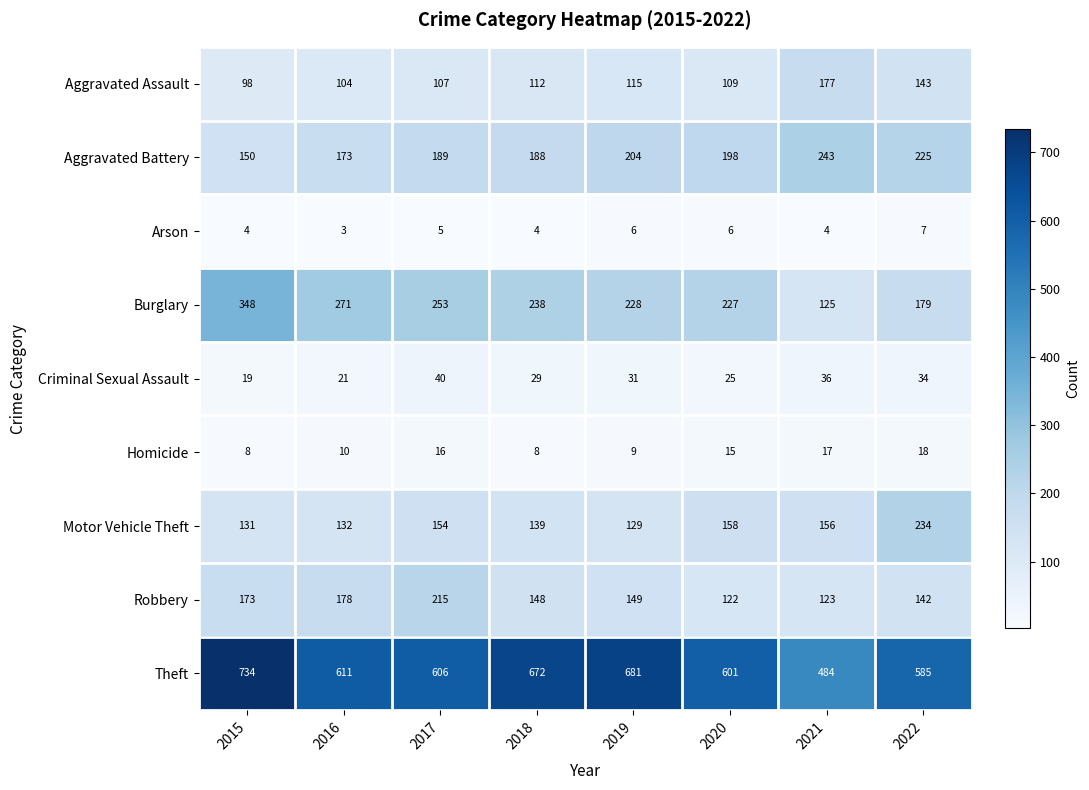

Between 2017 and 2018, which series saw the biggest shift?

Robbery